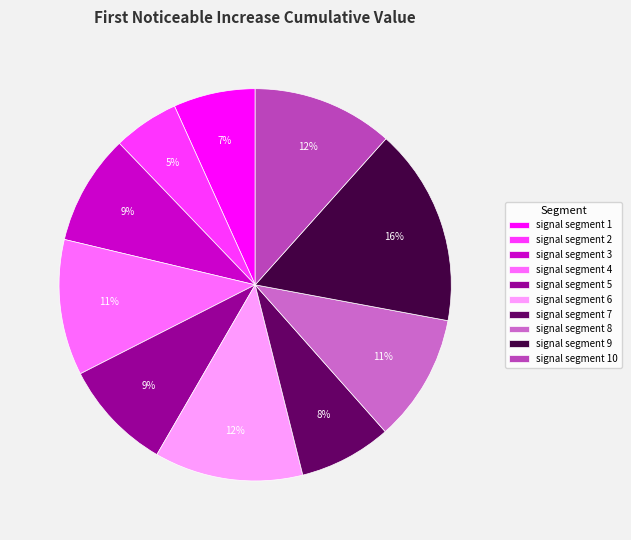

To the nearest percent, what percentage of the pie is signal segment 3?

9%